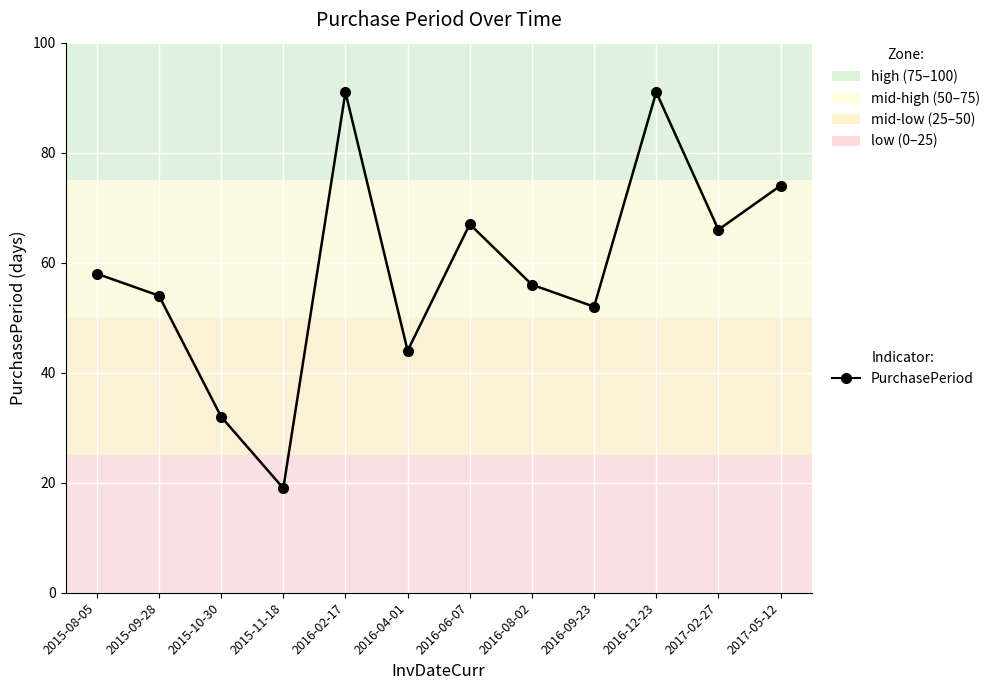

What is the label of the 2nd point from the right?

2017-02-27